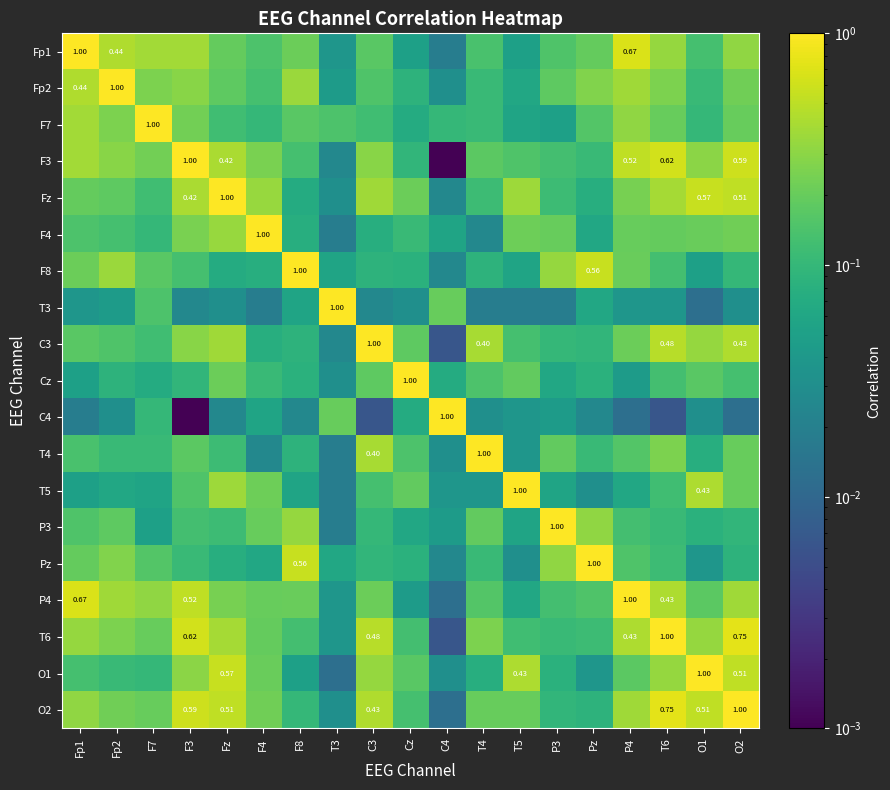

Is the value of P3 at T6 greater than the value of P4 at F8?

No